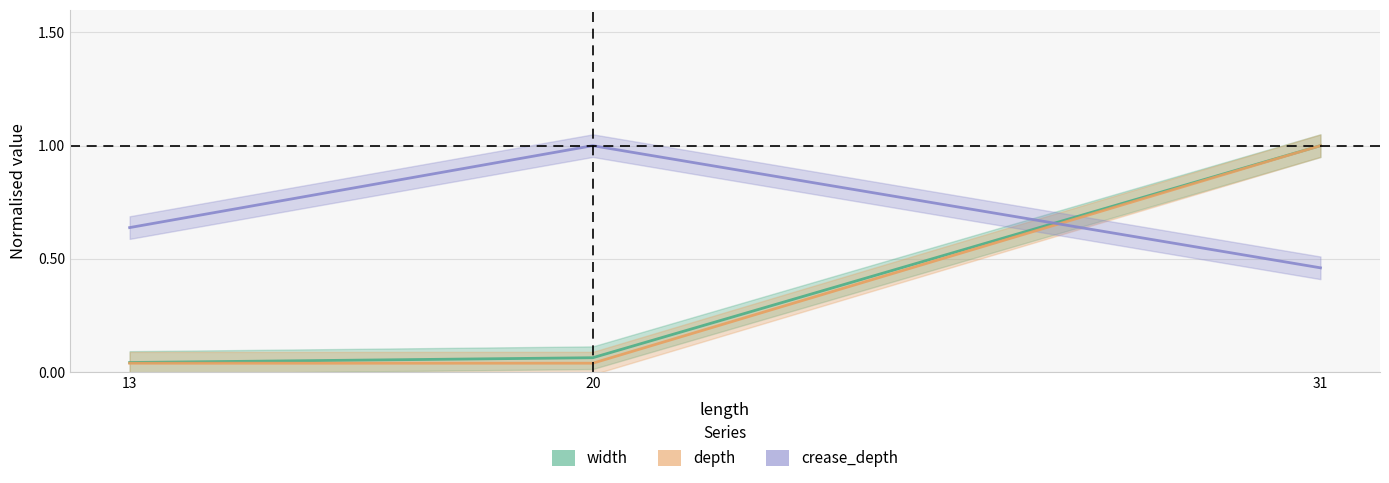

How many lines are shown in the chart?

3